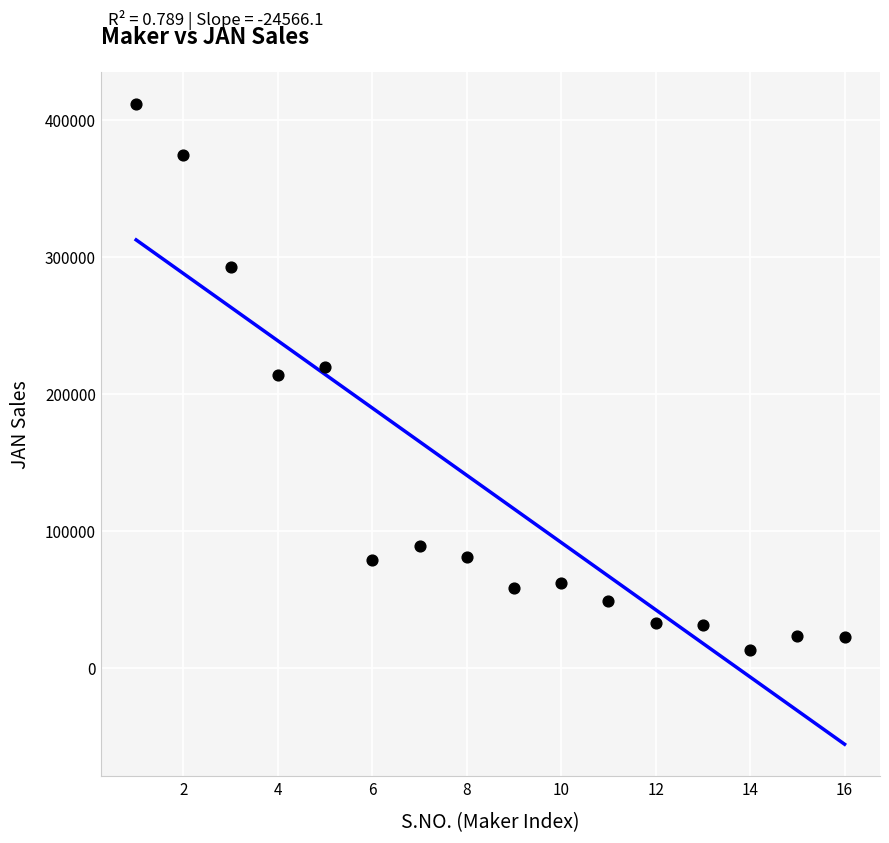

What is the range of X values (max minus min)?

15